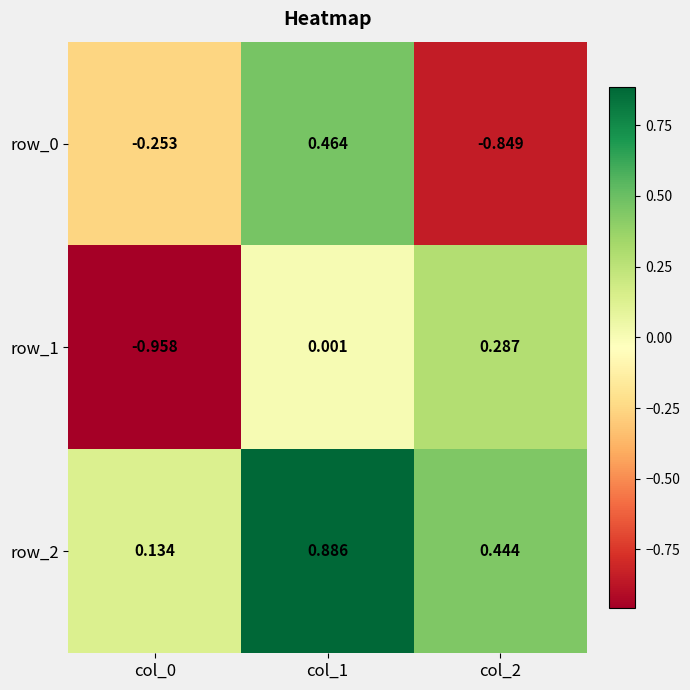

Is the value of row_2 at col_2 greater than the value of row_1 at col_1?

Yes